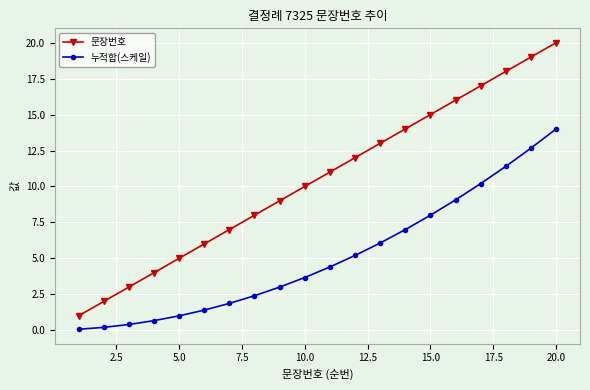

What is the value of the 문장번호 point at the 9th from the left?

9.0